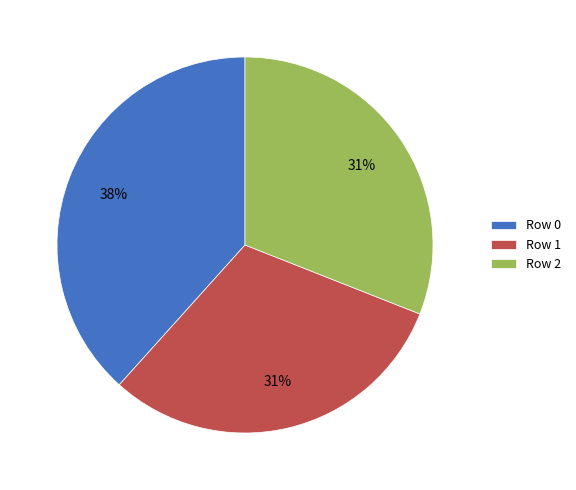

The Row 2 slice represents 23% of the pie. True or false?

False